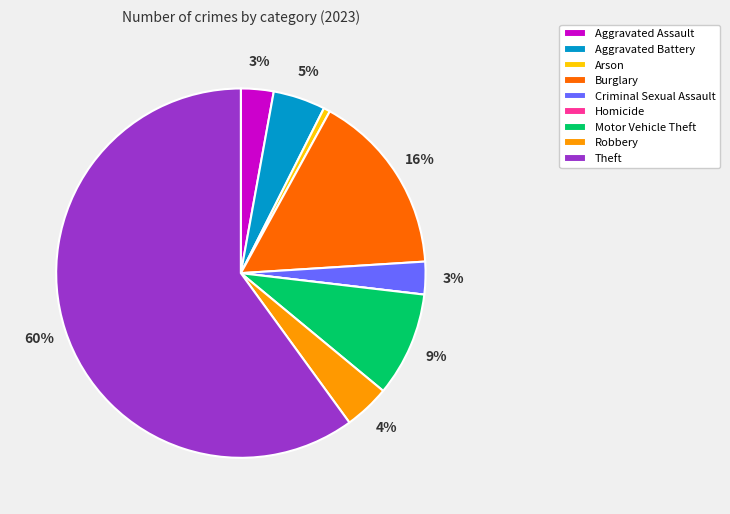

Combined, do Aggravated Battery and Theft account for over 50%?

Yes